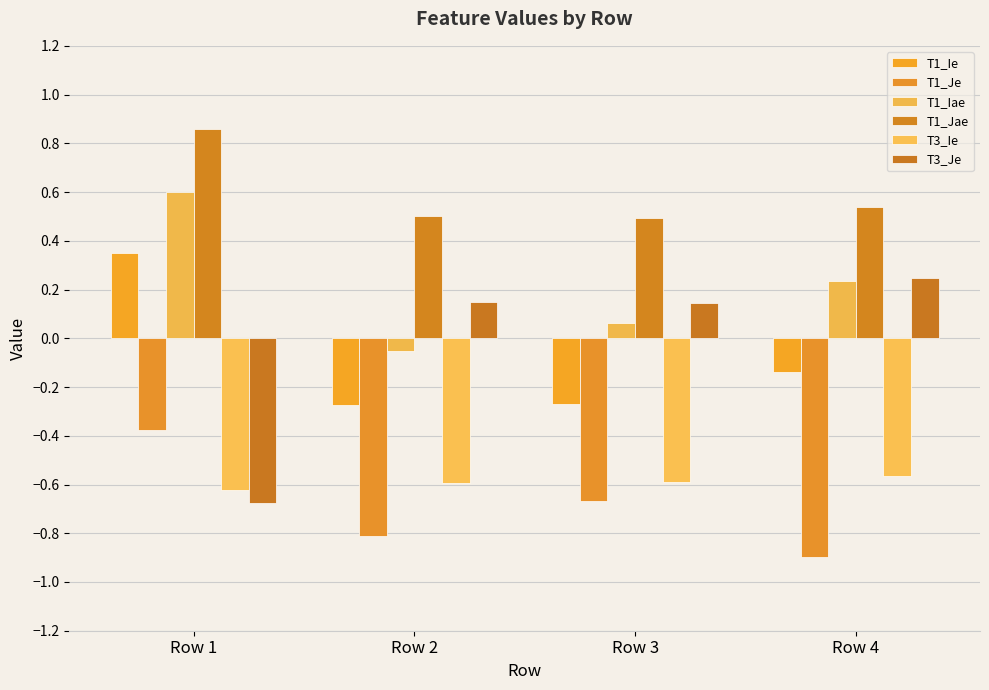

Rank the series by their maximum value, from lowest to highest.

T3_Ie, T1_Je, T3_Je, T1_Ie, T1_Iae, T1_Jae